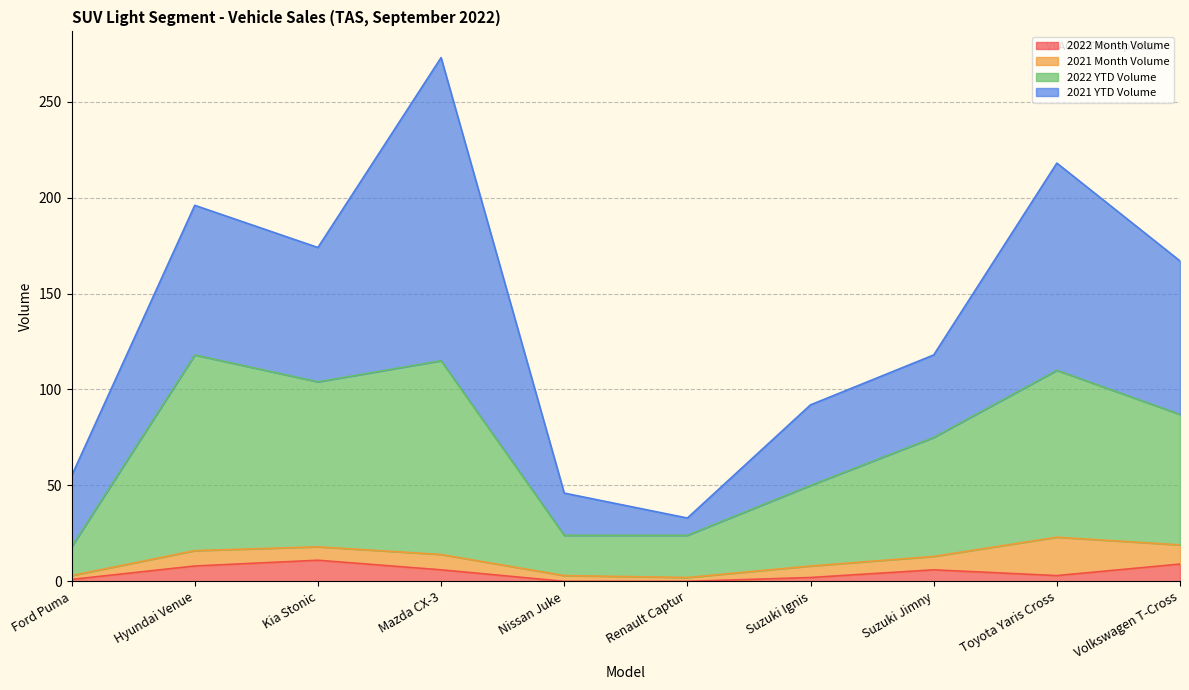

The value of 2022 YTD Volume at Nissan Juke is 13. True or false?

False